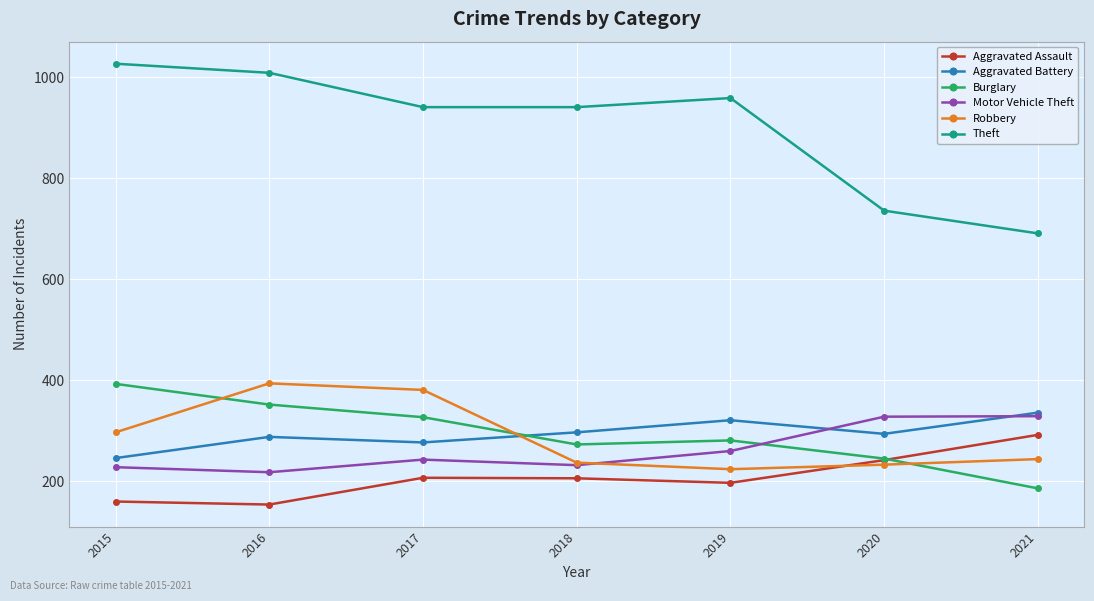

How many times do Robbery and Aggravated Battery cross each other?

1